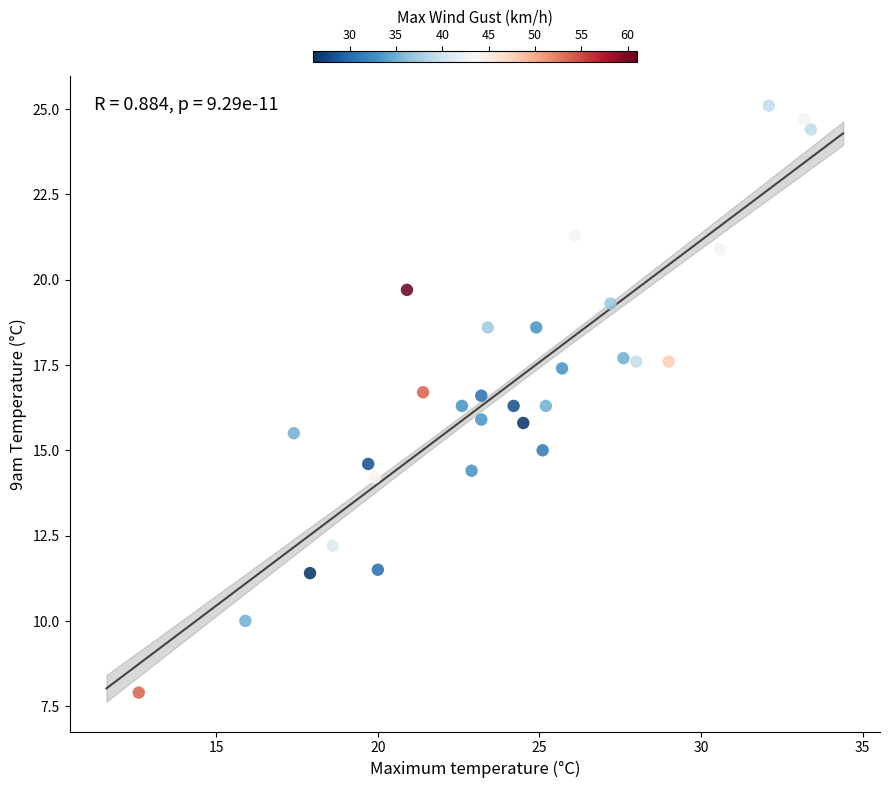

What is the range of Y values (max minus min)?

17.2